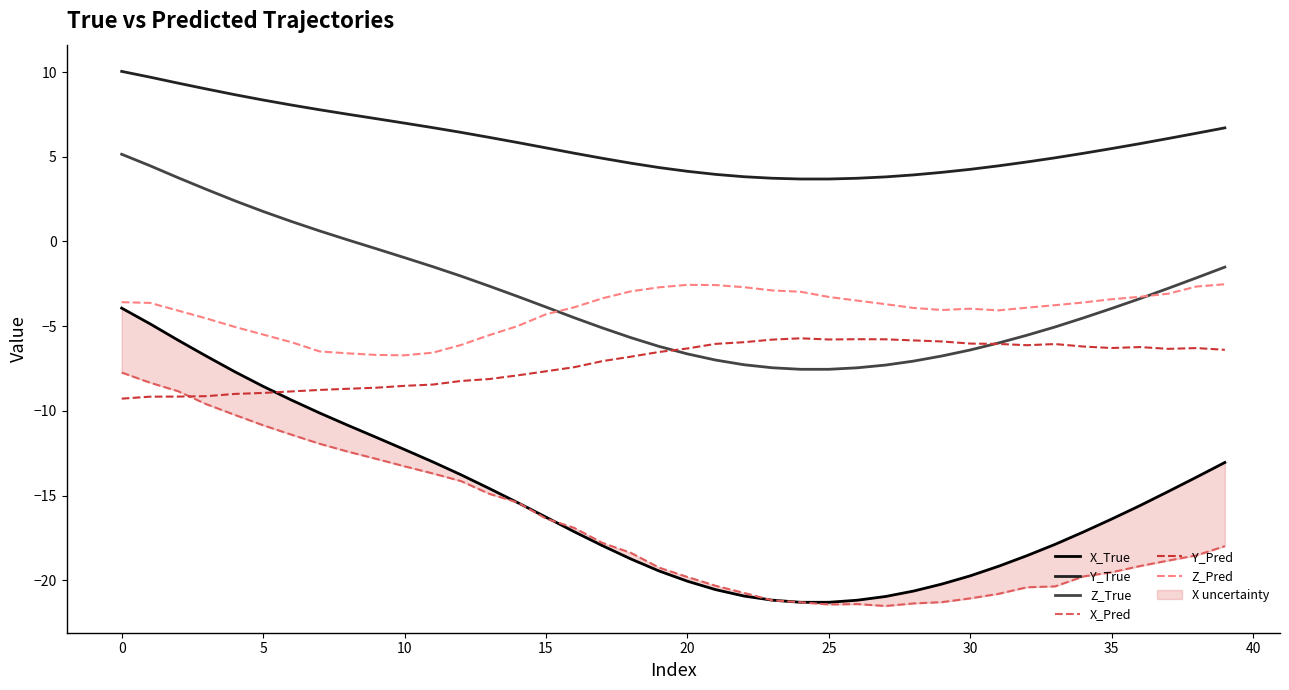

Is it true that Z_Pred equals -3.3 at 25?

True